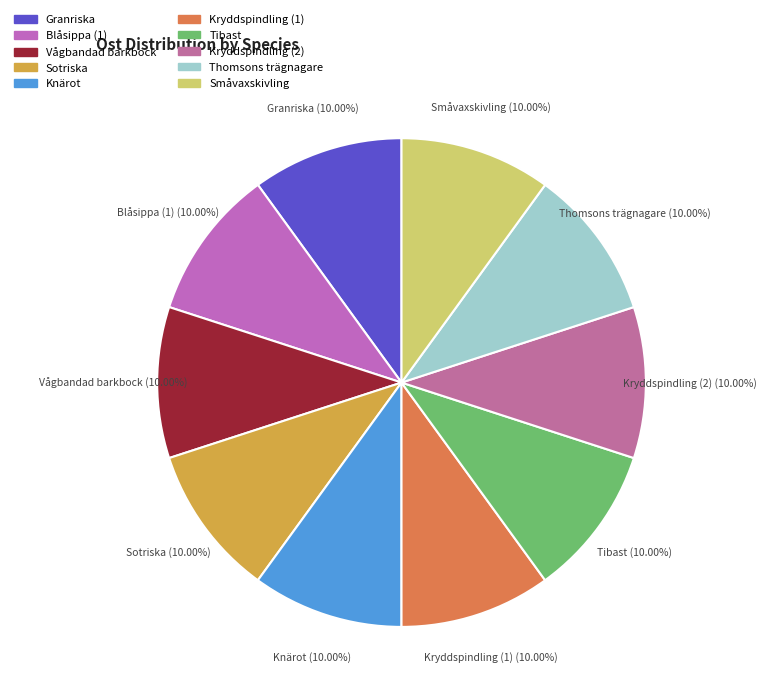

Approximately how many times larger is the value at Blåsippa (1) compared to Småvaxskivling?

1.0